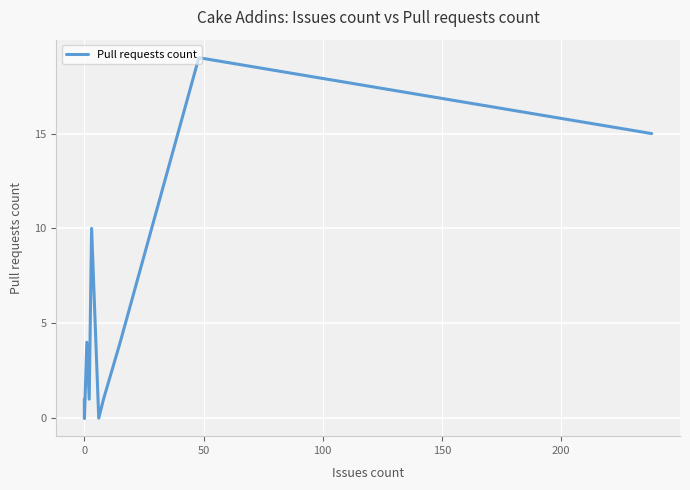

How many data points are above 0?

8